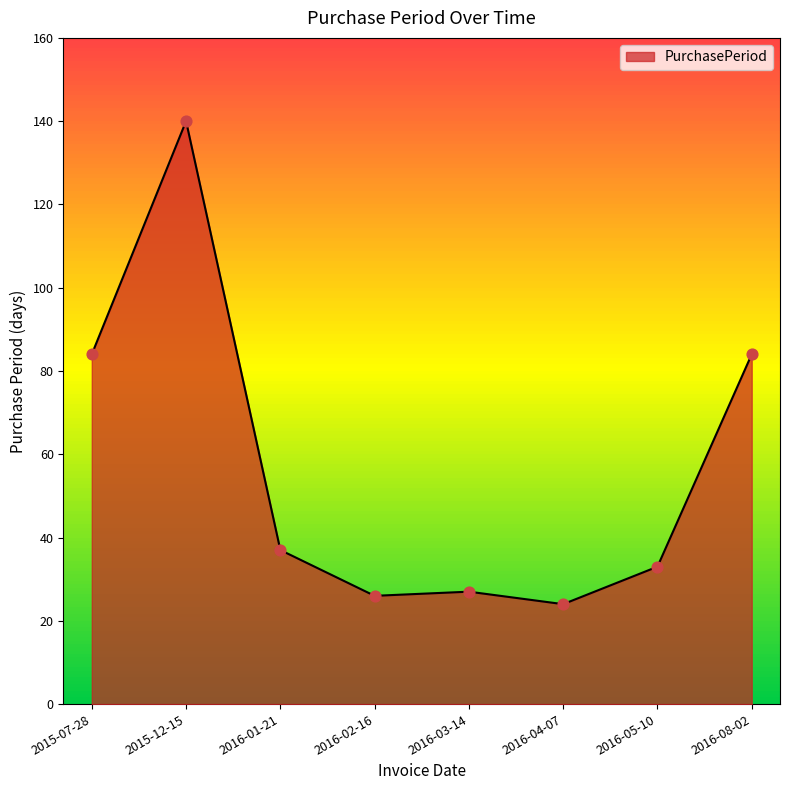

What is the change in value from 2016-04-07 to 2016-05-10?

+9